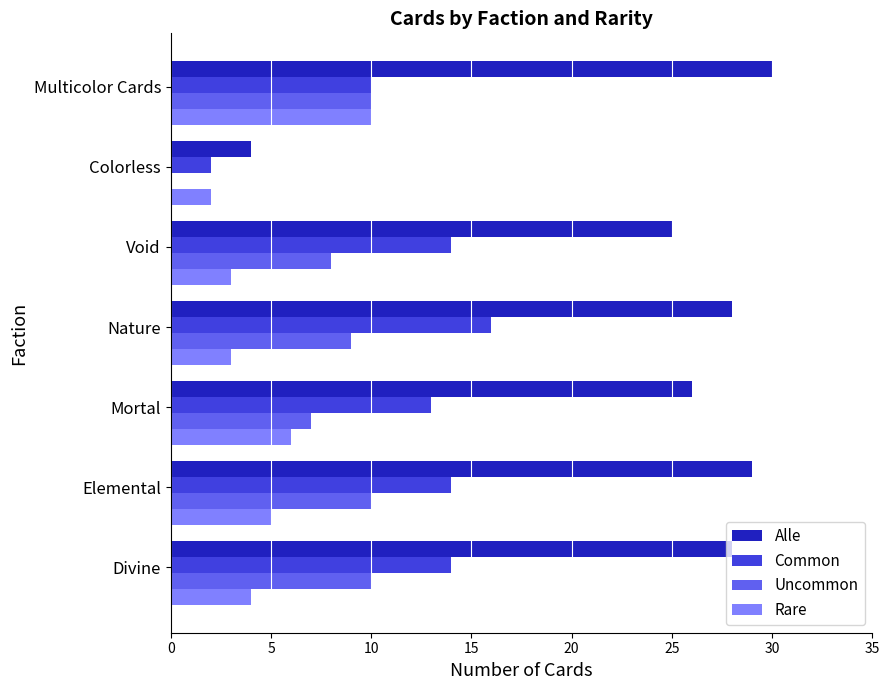

Read the Rare value at Multicolor Cards.

10